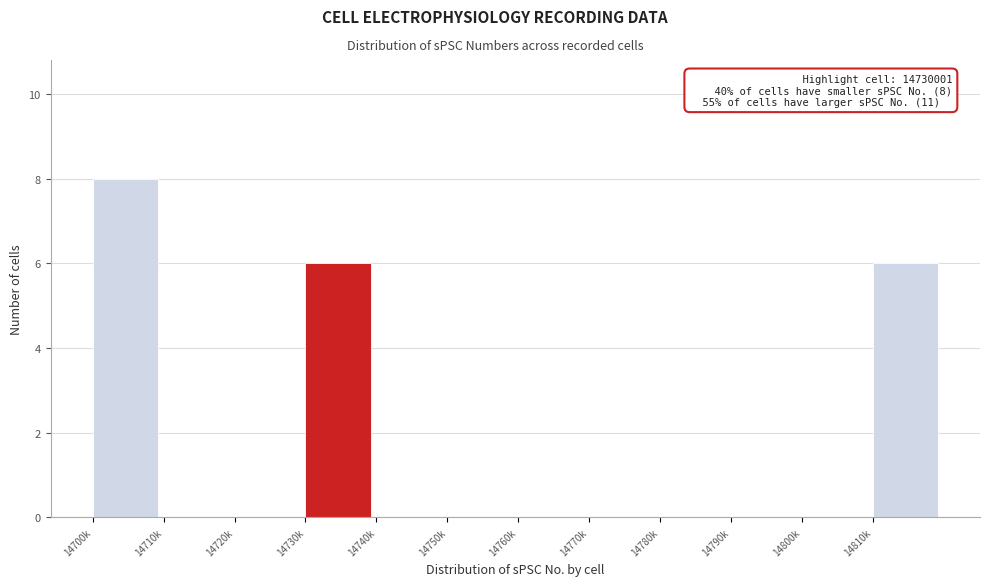

Reading right to left, what are all the values shown in this chart?

14810k=6	14800k=0	14790k=0	14780k=0	14770k=0	14760k=0	14750k=0	14740k=0	14730k=6	14720k=0	14710k=0	14700k=8